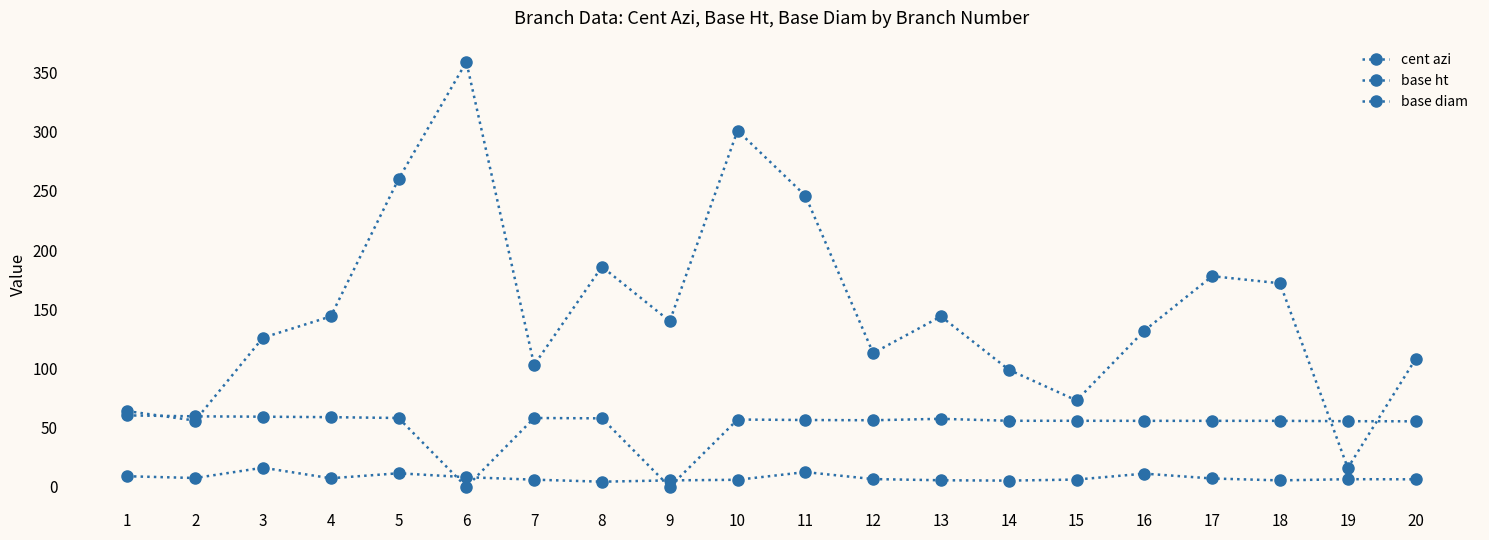

Reading left to right, transcribe all the data shown in this chart.

cent azi: 64.0	56.0	126.0	144.0	260.0	359.0	103.0	186.0	140.0	301.0	246.0	113.0	144.0	99.0	73.0	132.0	178.0	172.0	16.0	108.0
base ht: 60.4	59.6	59.3	58.9	58.2	0.0	58.2	57.9	0.0	56.9	56.5	56.3	57.5	55.9	55.9	55.8	55.8	55.8	55.5	55.4
base diam: 9.0	7.5	16.2	7.3	11.5	8.2	6.1	4.4	5.5	6.0	12.5	6.6	5.6	5.3	6.2	11.2	7.1	5.5	6.5	6.4